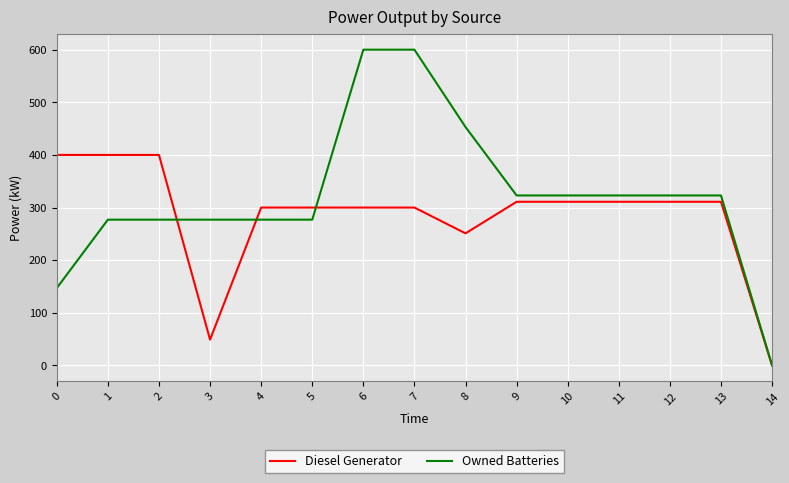

Which series has the largest total across all categories?

Owned Batteries